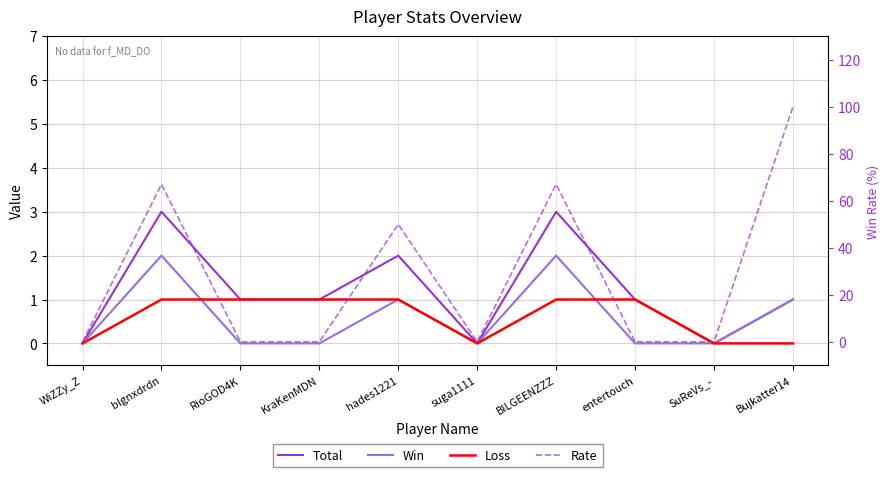

Reading left to right, extract all data points from this chart.

Total: 0	3	1	1	2	0	3	1	0	1
Win: 0	2	0	0	1	0	2	0	0	1
Loss: 0	1	1	1	1	0	1	1	0	0
Rate: 0	67	0	0	50	0	67	0	0	100